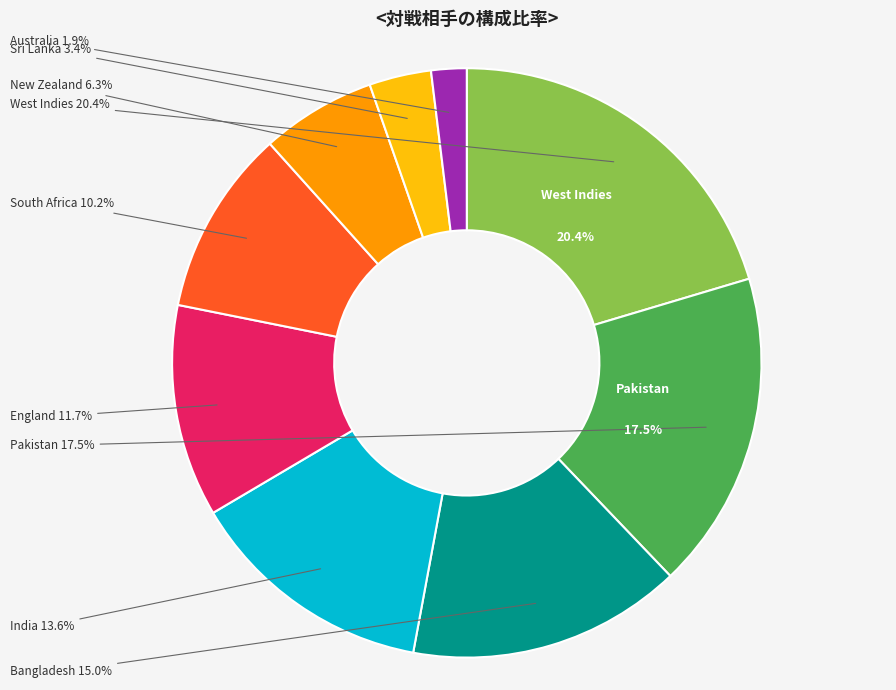

To the nearest percent, what percentage of the pie is India?

14%